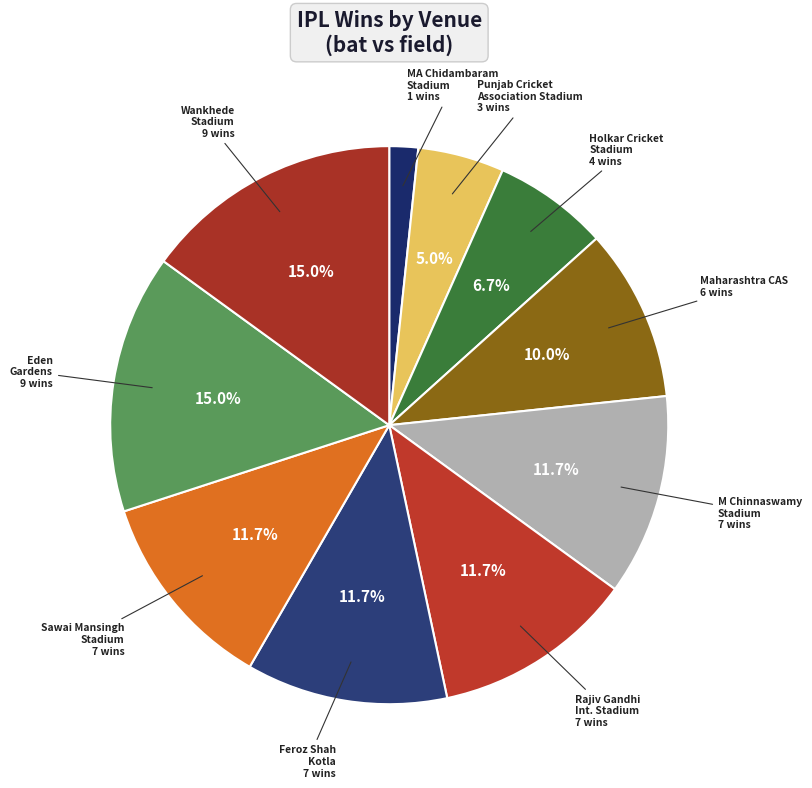

To the nearest percent, what is the difference between the largest and smallest slice percentages?

13%